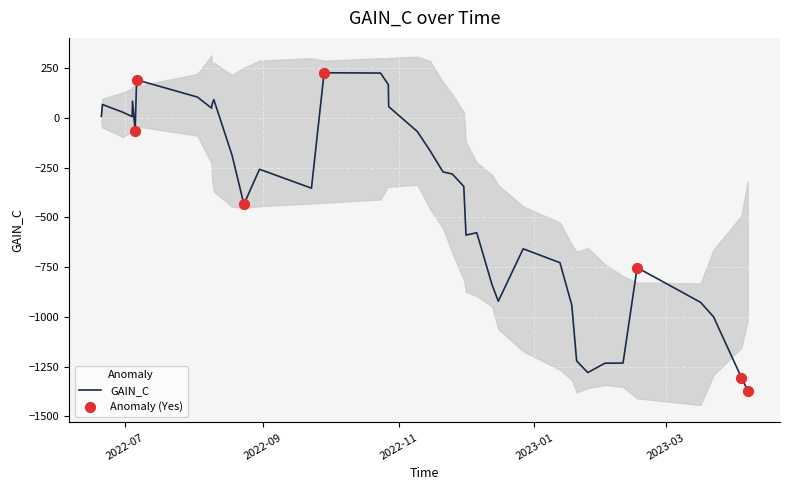

Which has a higher value, 2023-04-03 21:00:00 or 2022-11-15 02:00:00?

2022-11-15 02:00:00